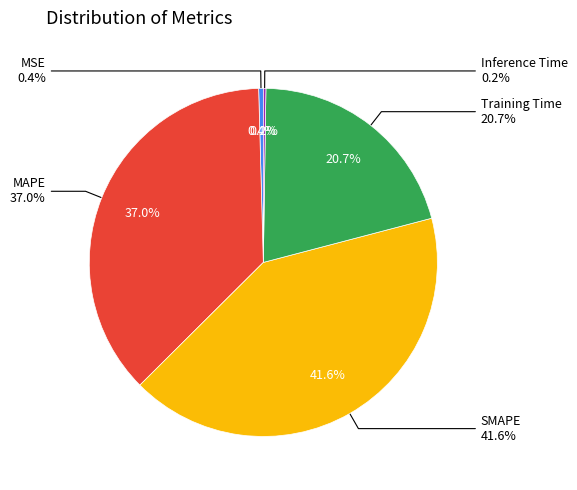

Is it true that SMAPE is 29% of the pie?

False